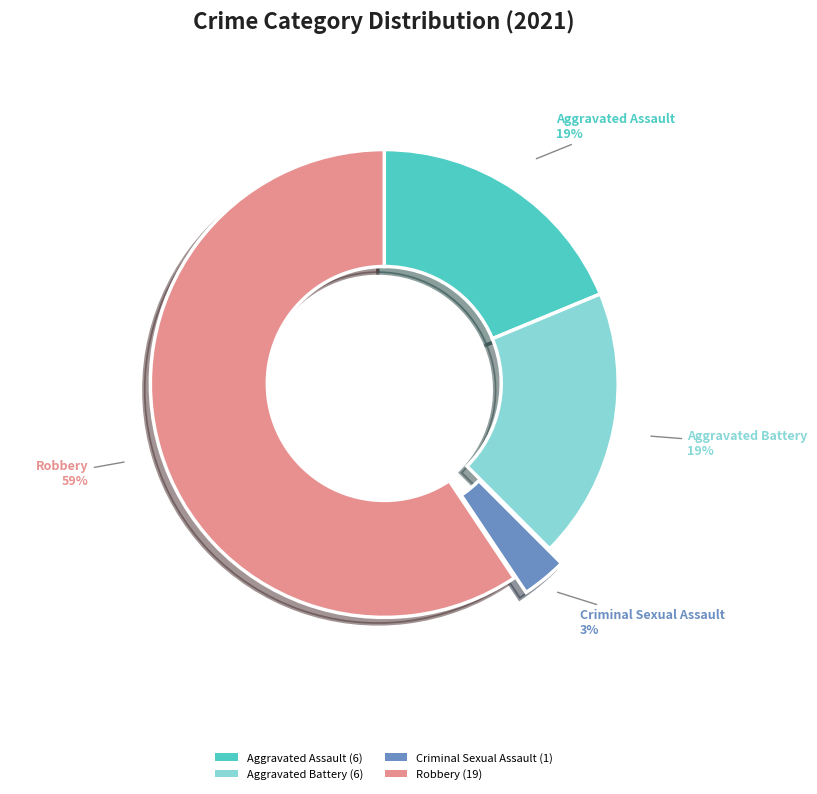

Which slice is the largest?

Robbery